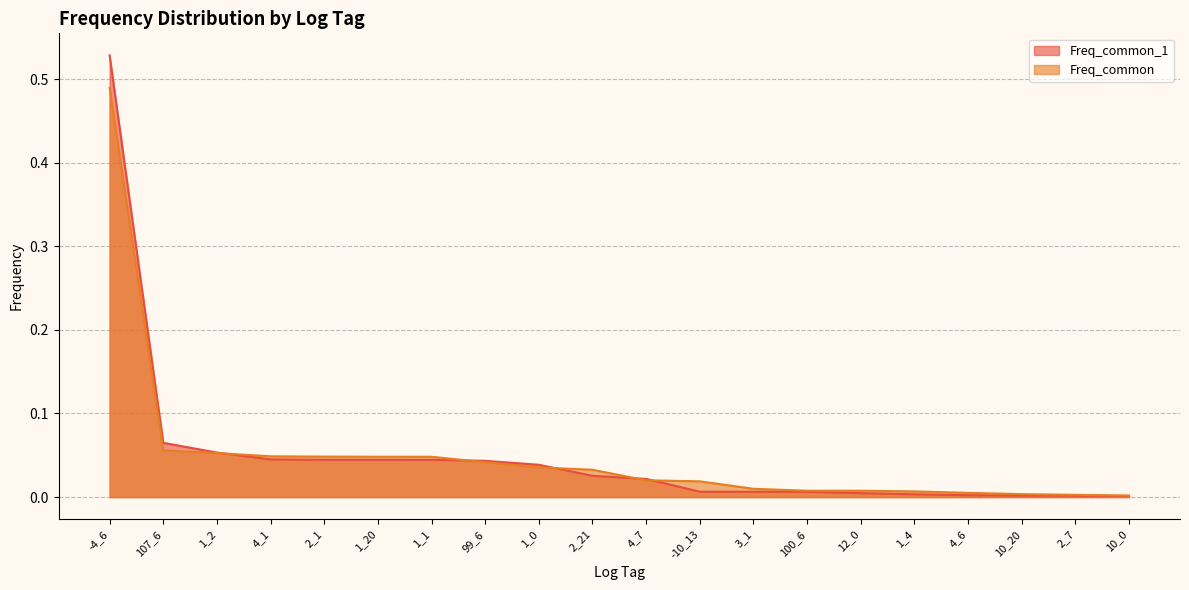

Rank the categories by Freq_common_1 value from highest to lowest.

-4_6, 107_6, 1_2, 4_1, 2_1, 1_20, 1_1, 99_6, 1_0, 2_21, 4_7, -10_13, 3_1, 100_6, 12_0, 1_4, 4_6, 10_20, 2_7, 10_0